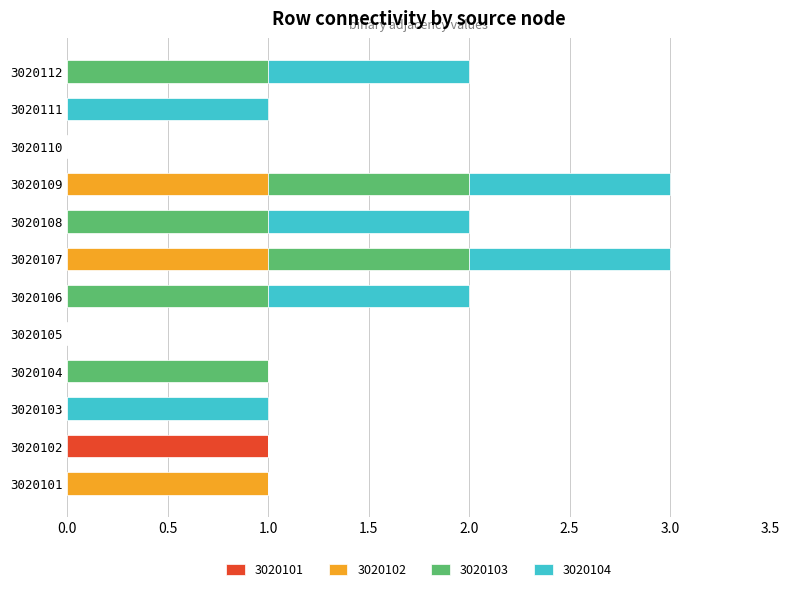

Which series changed the most between 3020101 and 3020110?

3020102